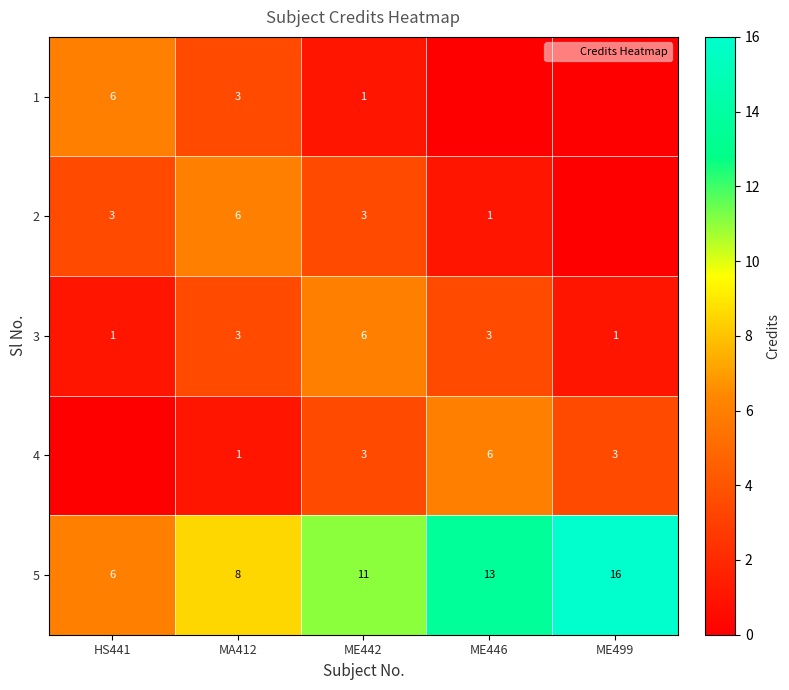

What is the maximum value shown in the chart?

16.0